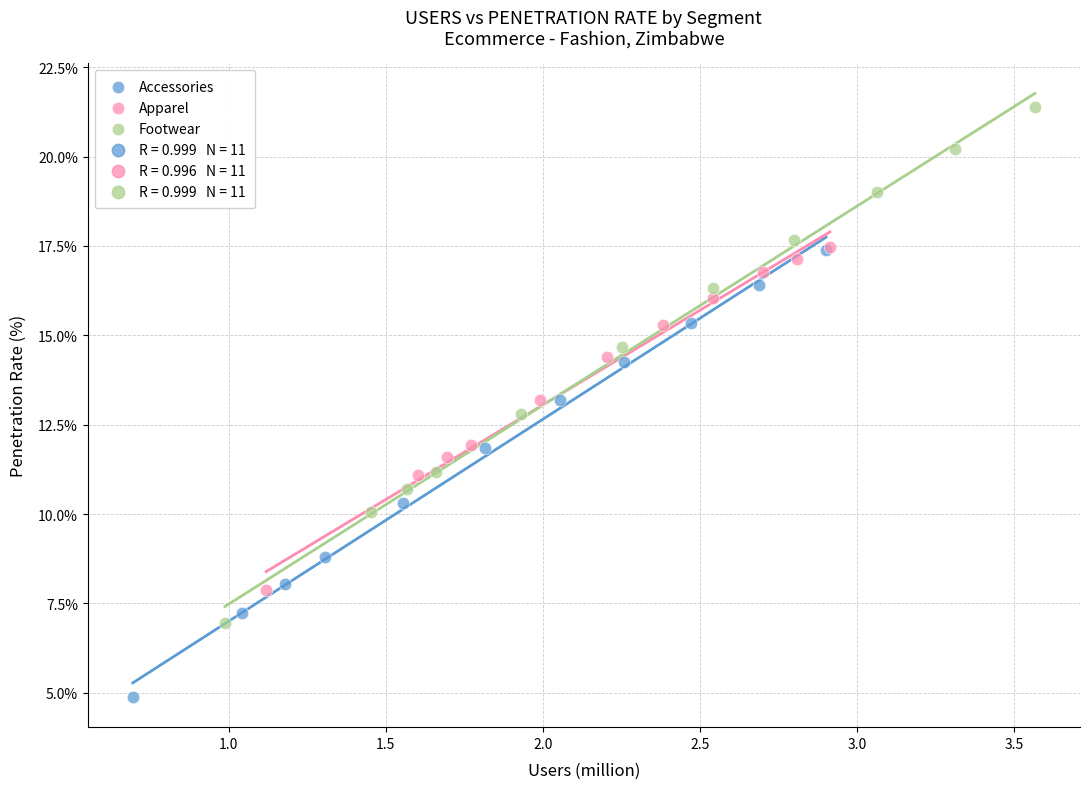

Which series contains the highest Y value?

Footwear